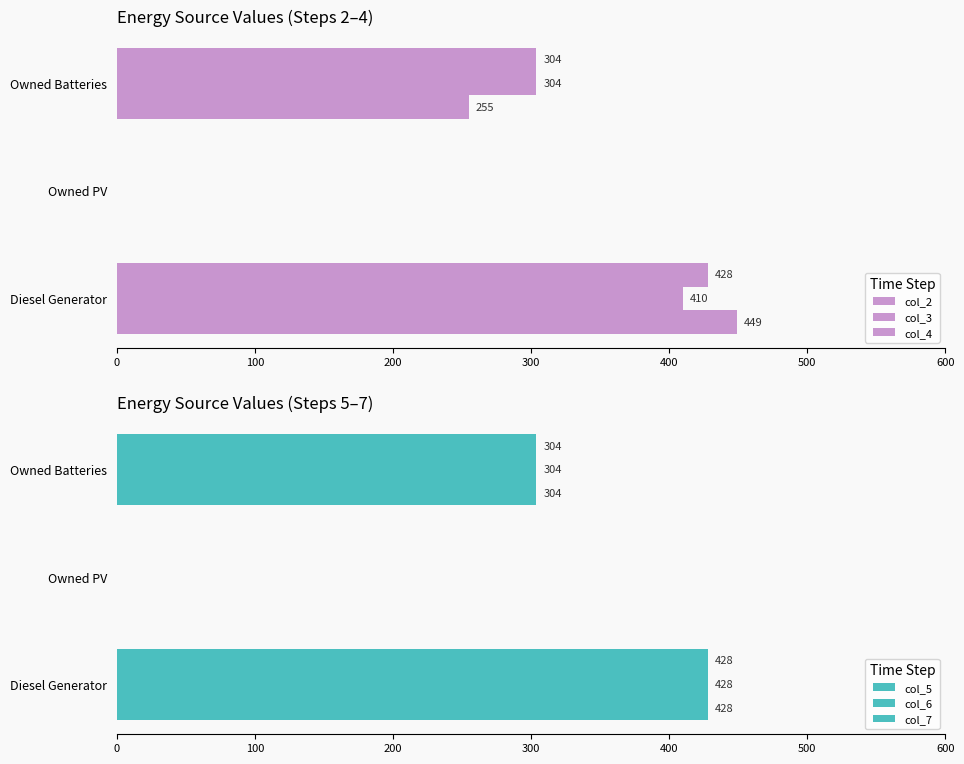

Count the col_3 values in the range 0 to 410.

3